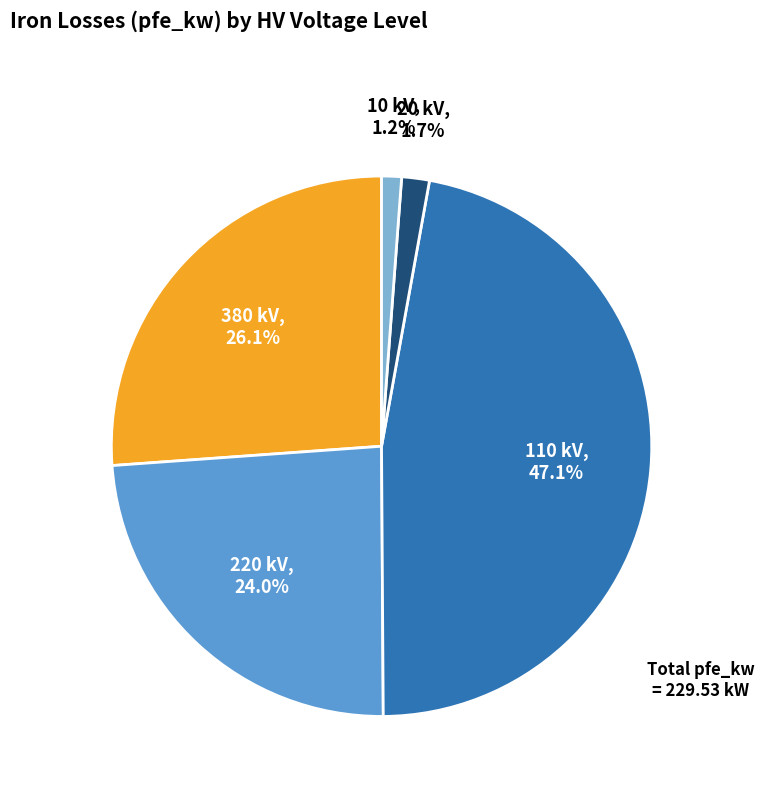

Does 220 kV account for over 50% of the chart?

No